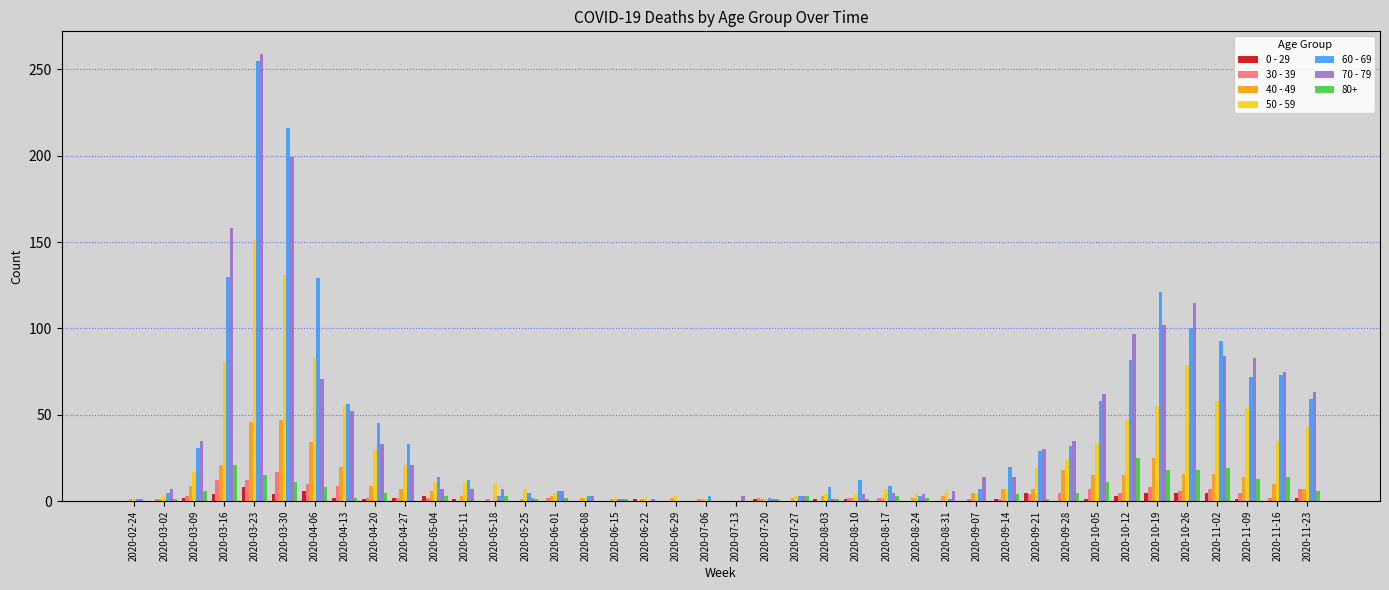

Is it true that 50 - 59 equals 1 at 2020-02-24?

True